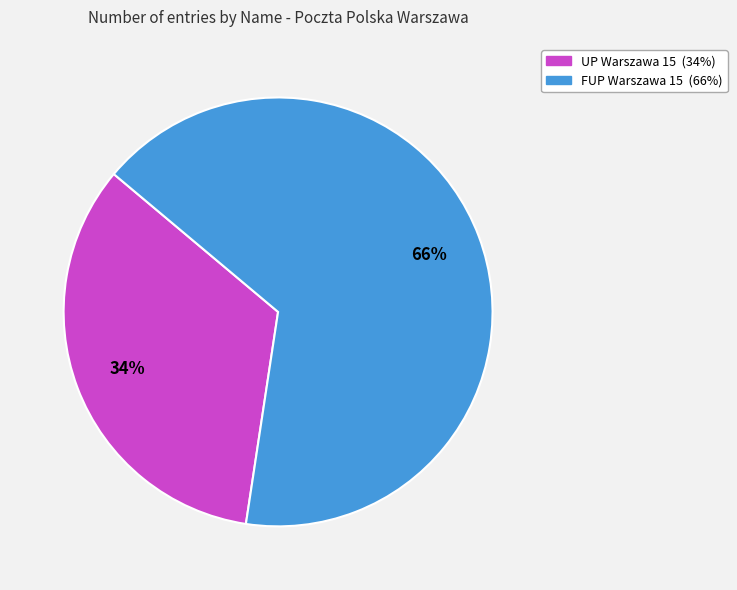

Combined, do UP Warszawa 15 and FUP Warszawa 15 account for over 50%?

Yes